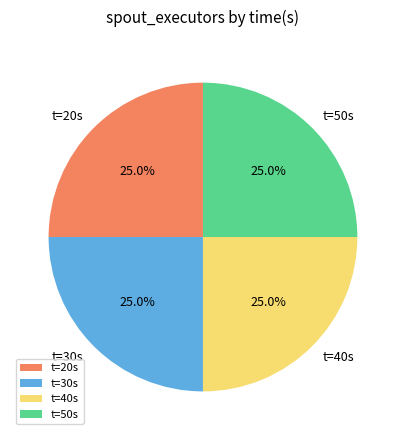

What is the total percentage of t=30s and t=40s?

50.0%